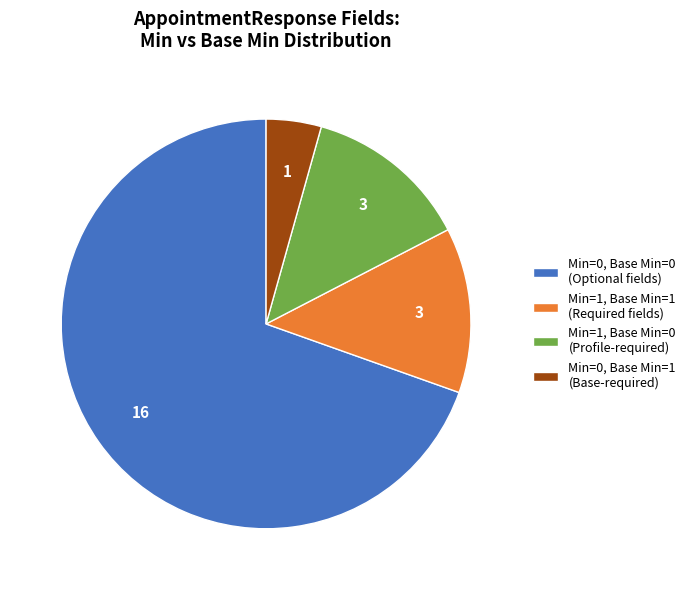

What is the smallest slice in the pie chart?

Min=0, Base Min=1 (Base-required)